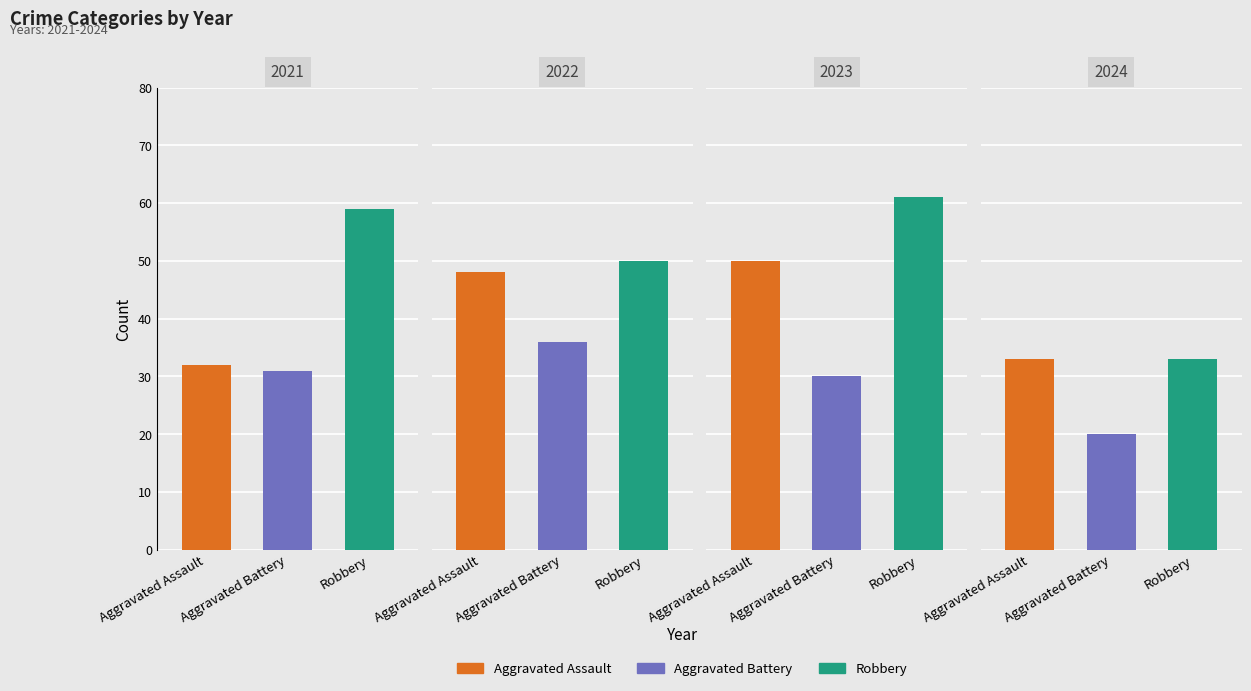

What value does the Robbery series have at 2021, to the nearest 10?

60